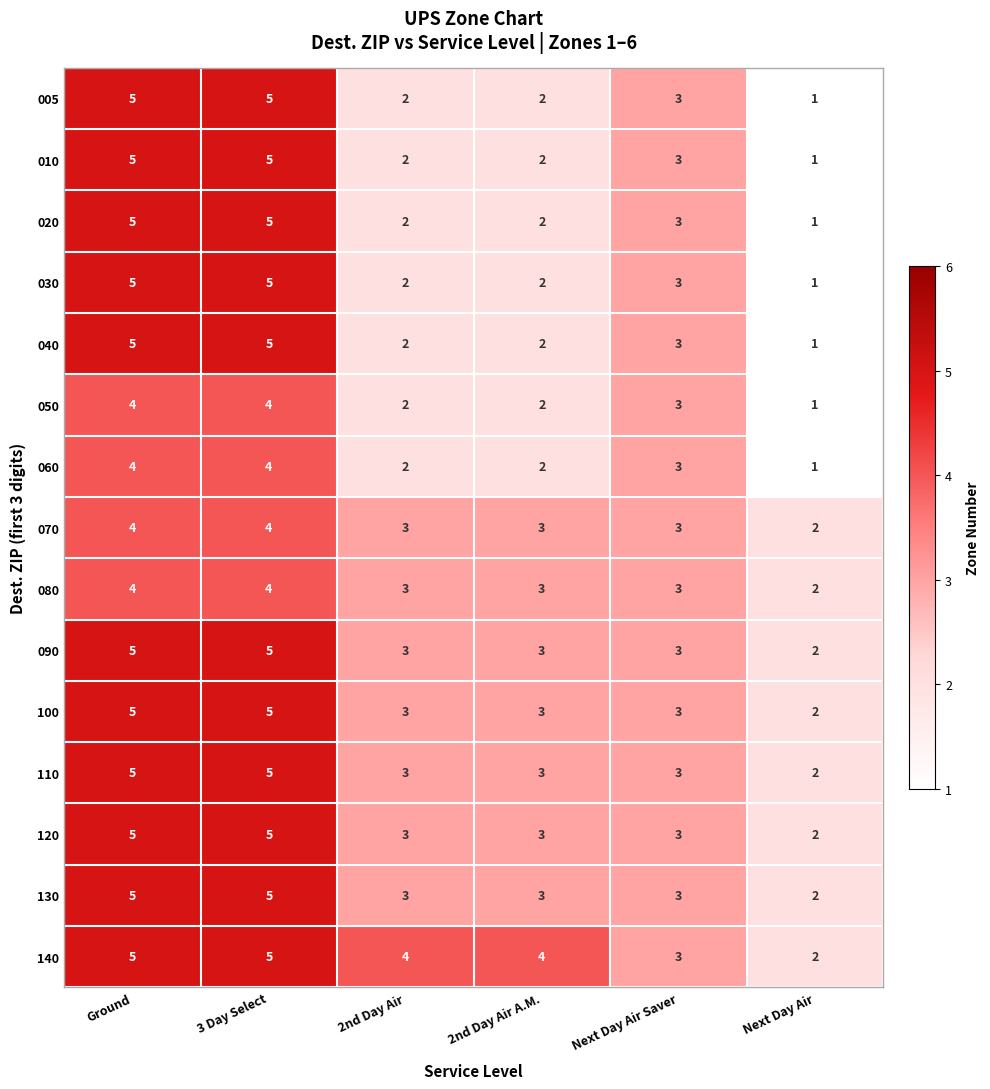

Count the 120 values in the range 3 to 5.

5